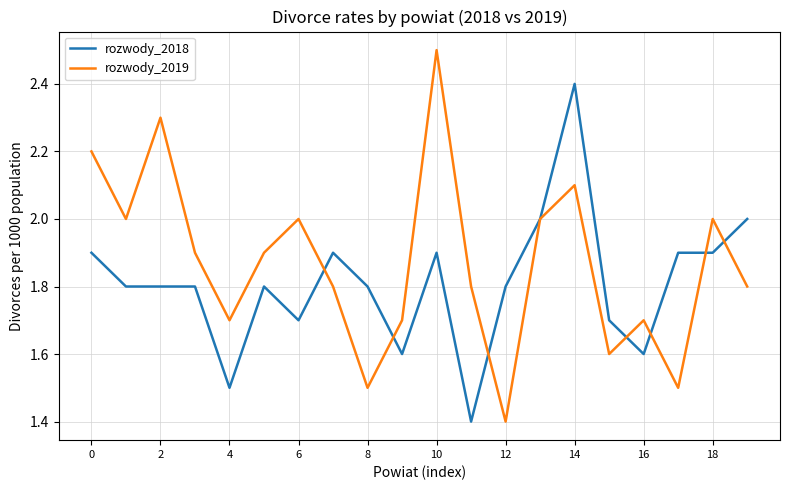

Which series has the widest spread of values?

rozwody_2019